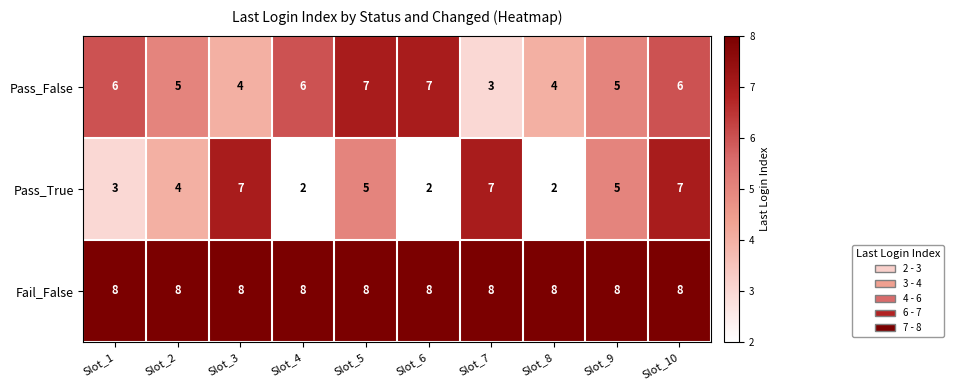

What is the greatest value displayed?

8